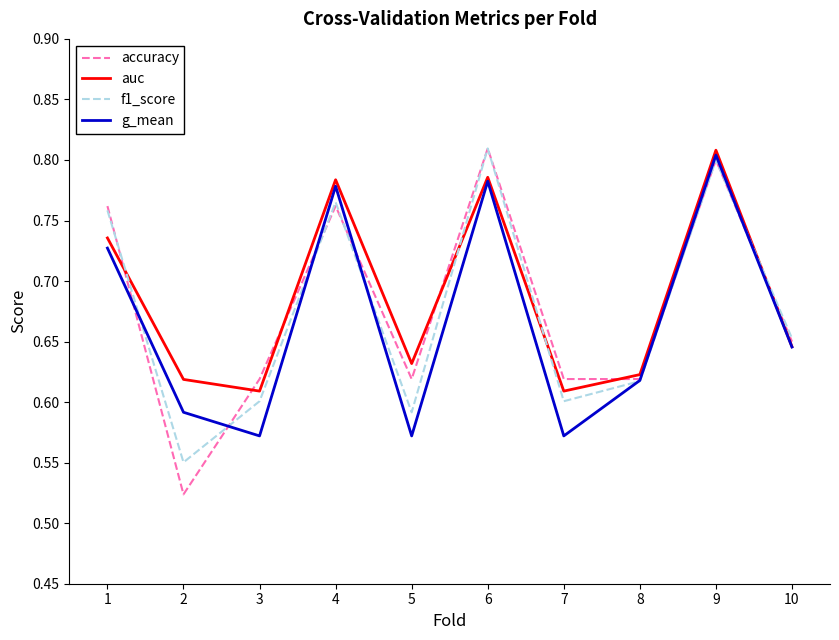

Rank the series by their average value, from highest to lowest.

auc, accuracy, f1_score, g_mean